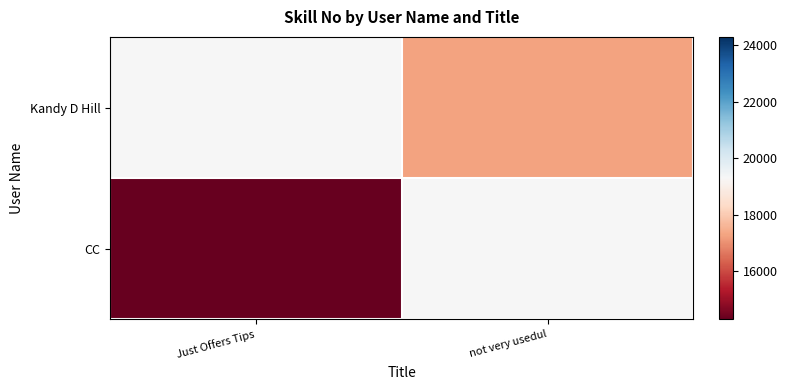

Reading left to right, what are all the values shown in this chart?

Kandy D Hill: Just Offers Tips=19298	not very usedul=17298
CC: Just Offers Tips=14298	not very usedul=19298